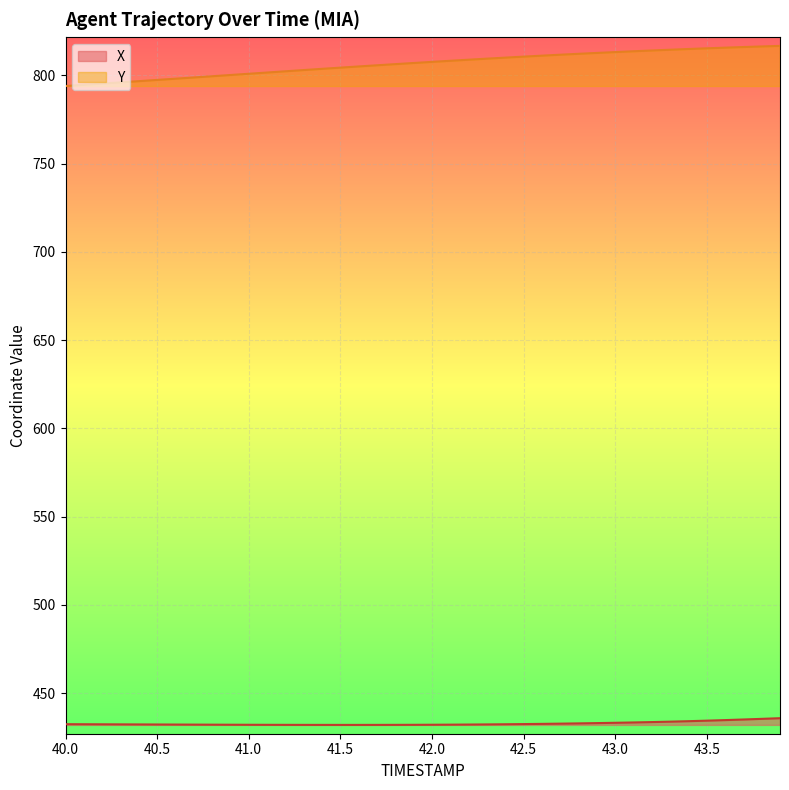

True or false: Y has a value of 398.5 at 43.6.

False